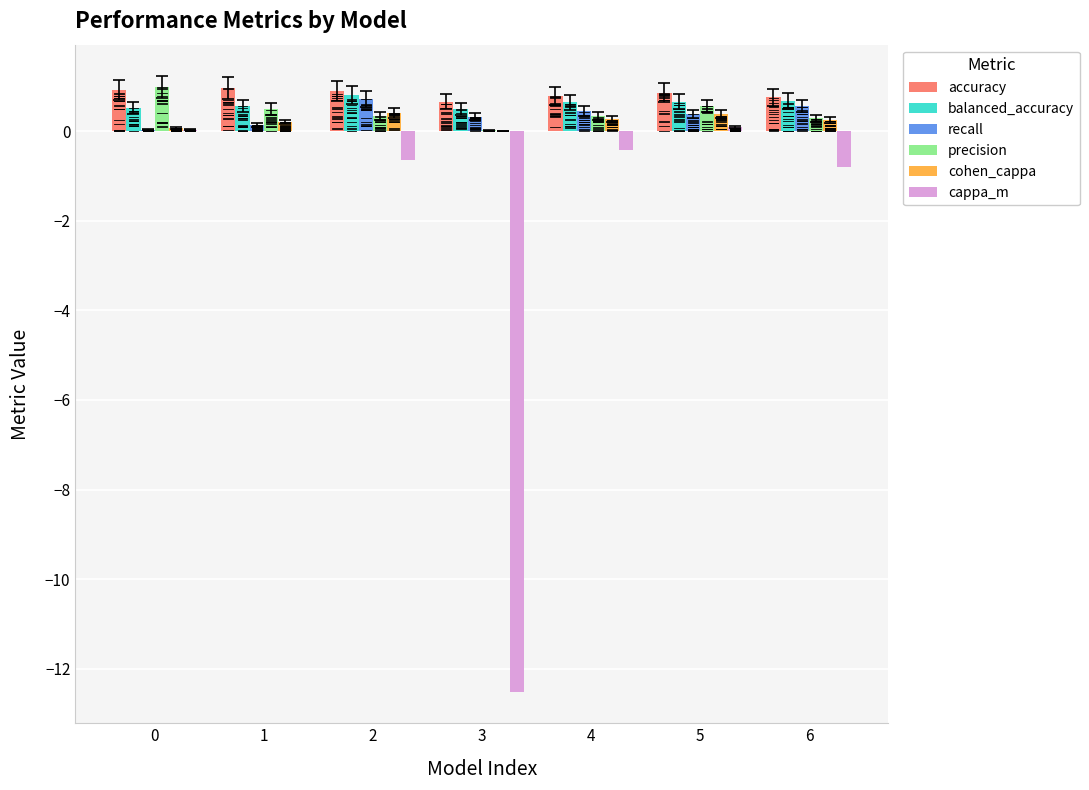

What is the spread (max minus min) of values at 2?

1.5